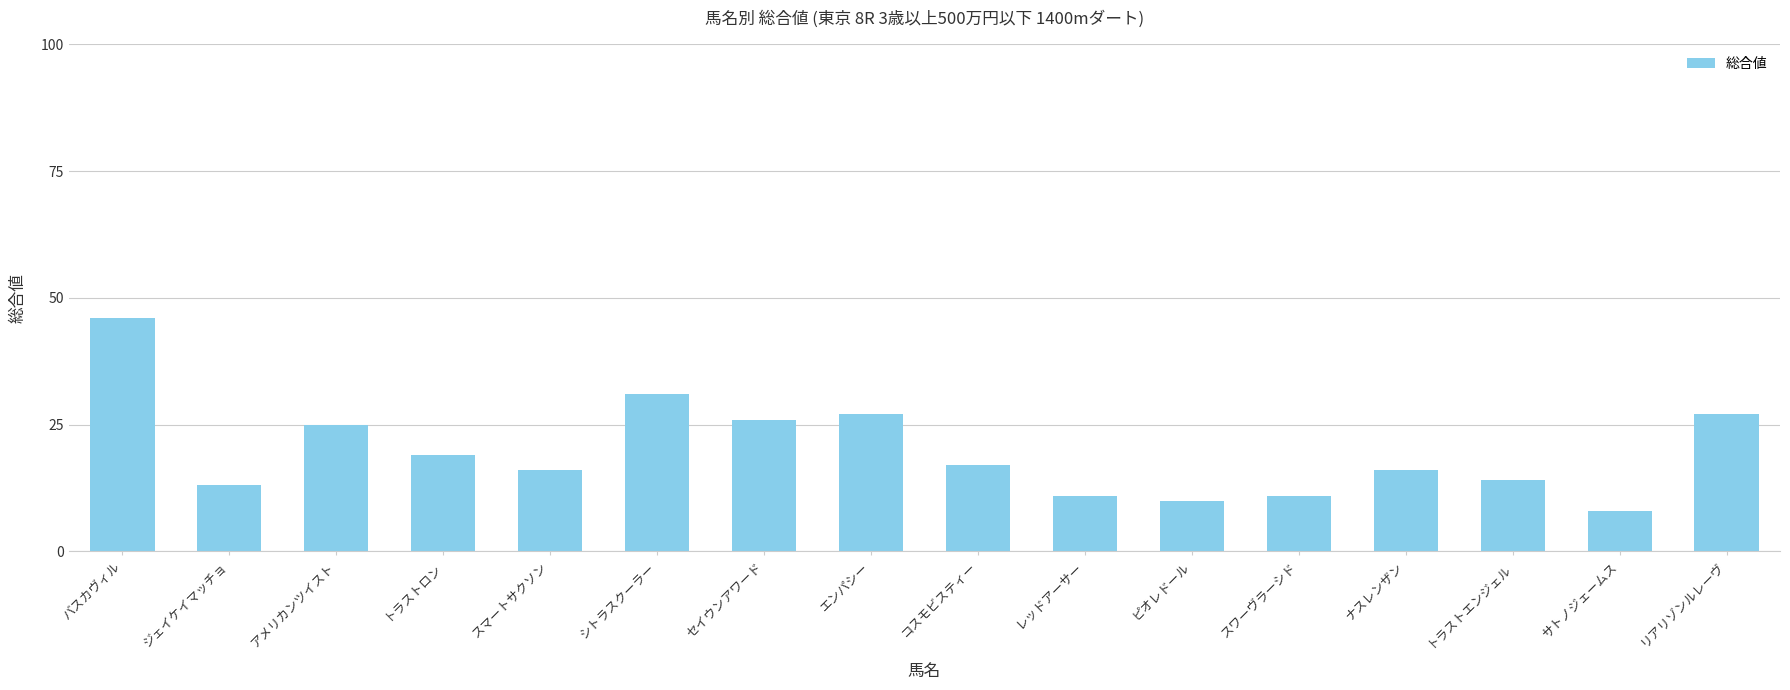

At which category does the chart reach its peak across all series?

バスカヴィル